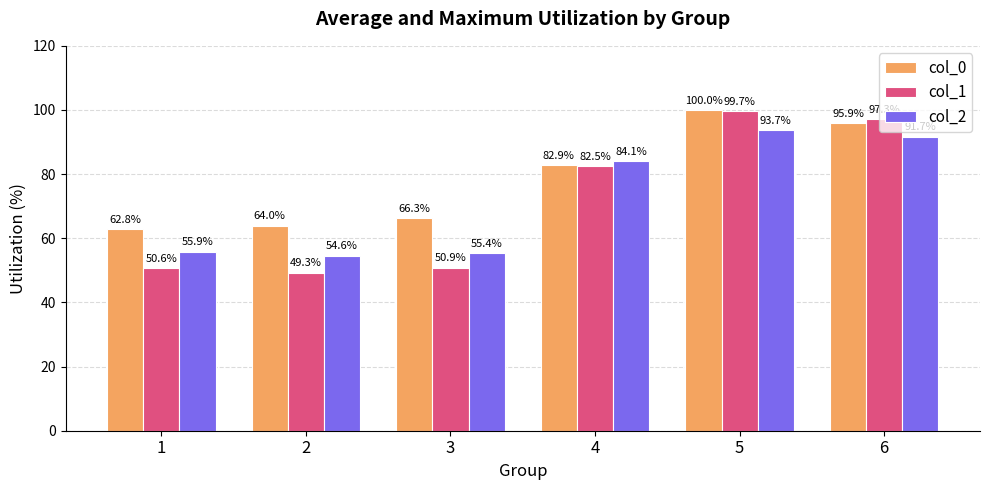

At which label is col_0 closest to 81?

4